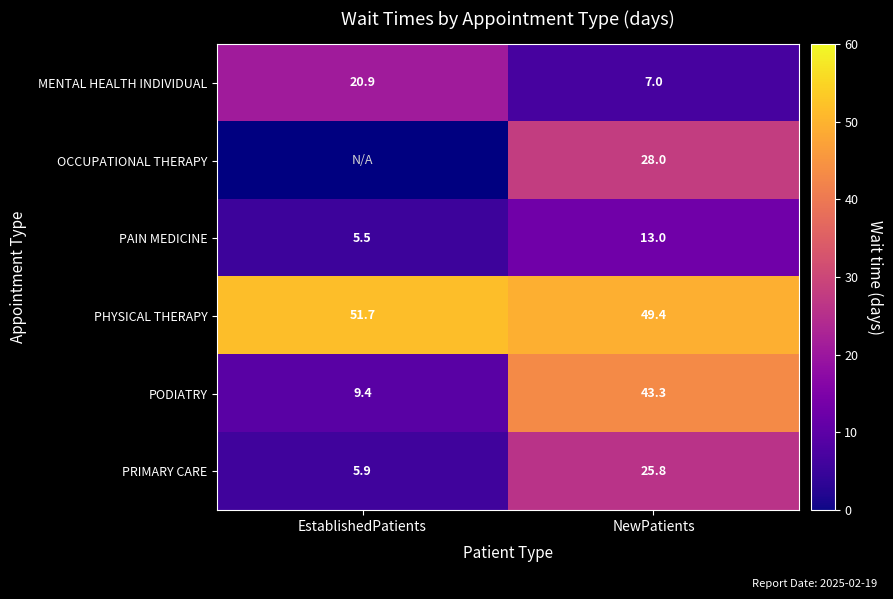

What is the difference between the highest and lowest values at EstablishedPatients?

46.2